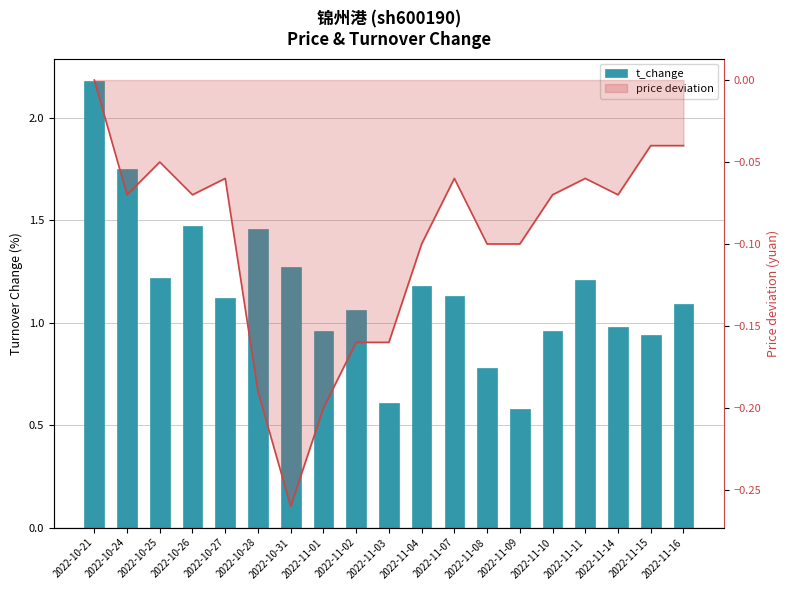

What is the sum of all values?

21.9